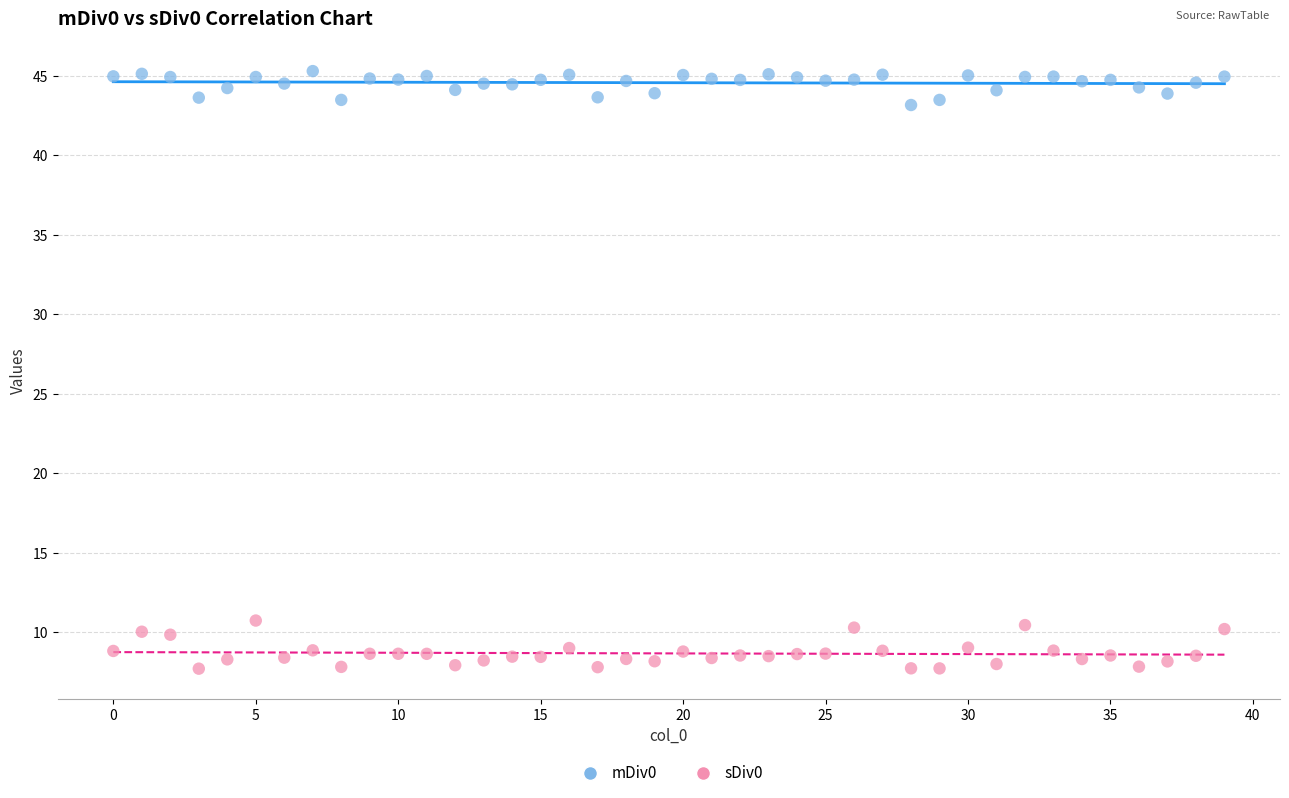

Which series reaches the minimum Y coordinate?

sDiv0